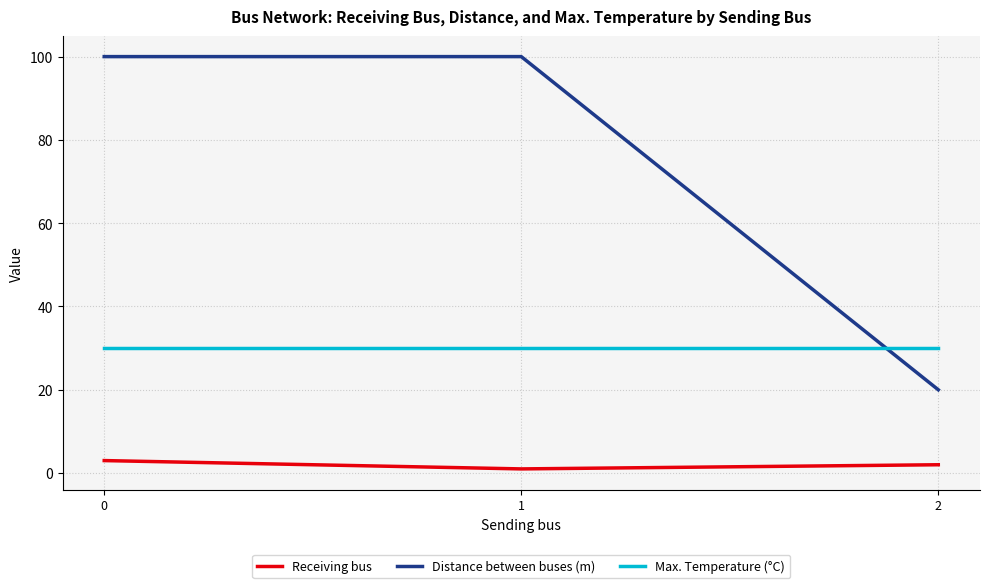

Does the chart have visible grid lines?

Yes